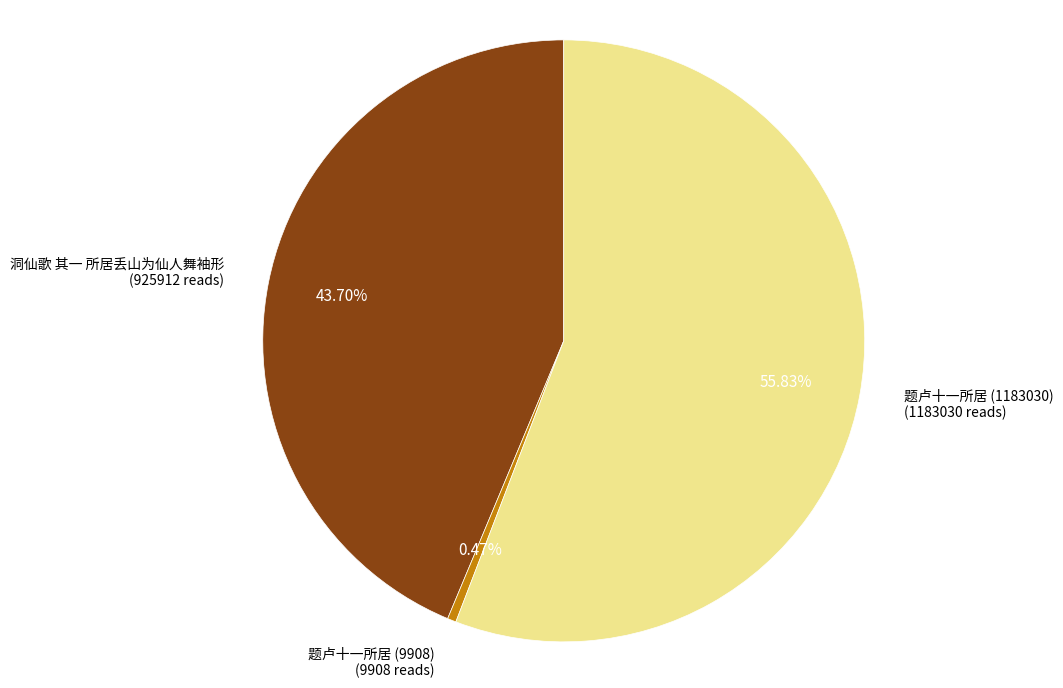

To the nearest percent, what portion does 洞仙歌 其一 所居丢山为仙人舞袖形 represent?

44%